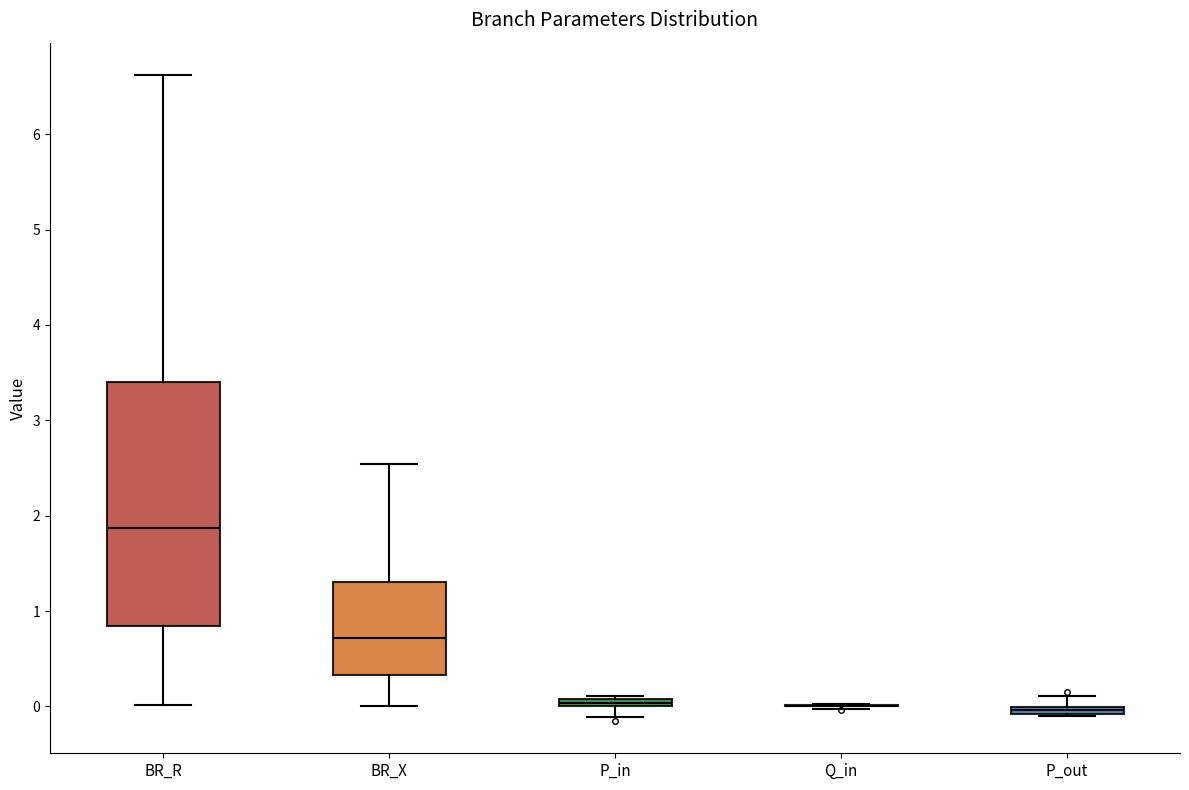

Where does the upper whisker of the box for BR_R end on the y-axis? The values are not printed on the chart, so give them approximately, as read against the axis.

6.6